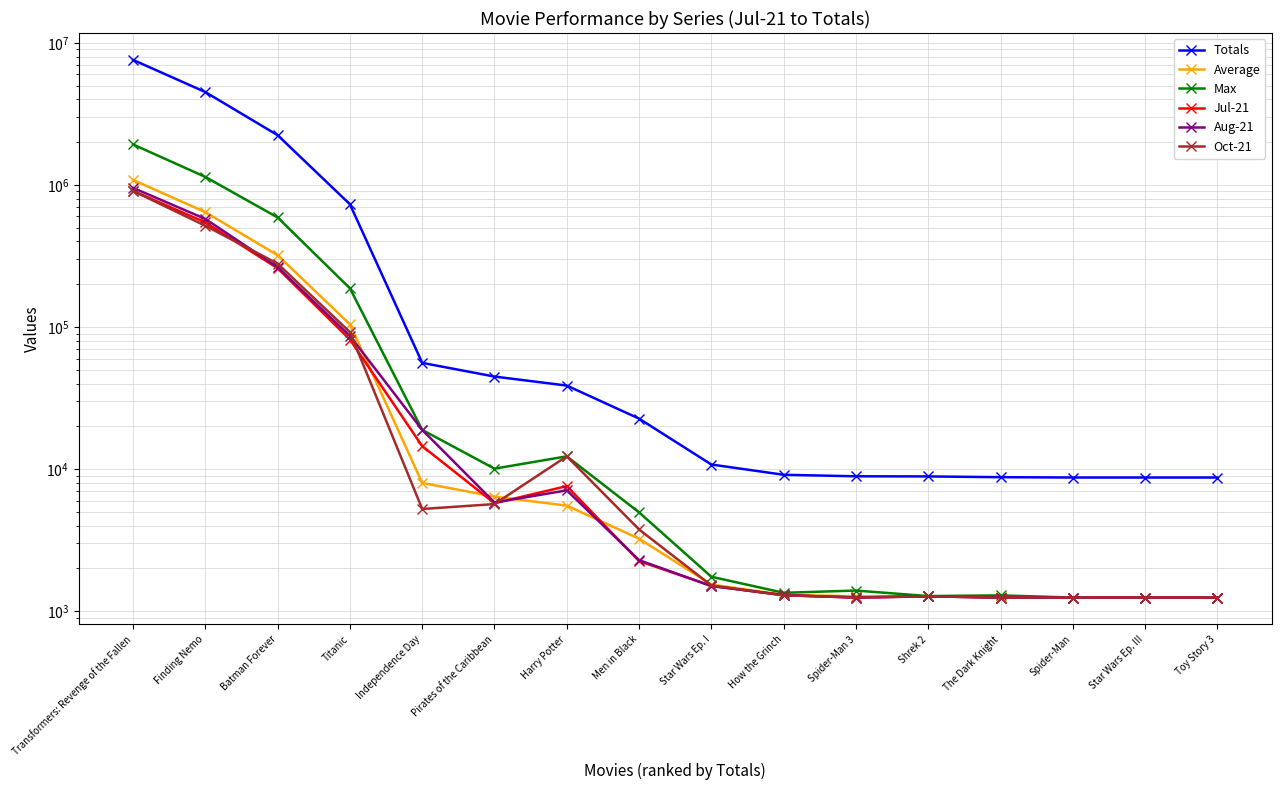

How many lines are shown in the chart?

6